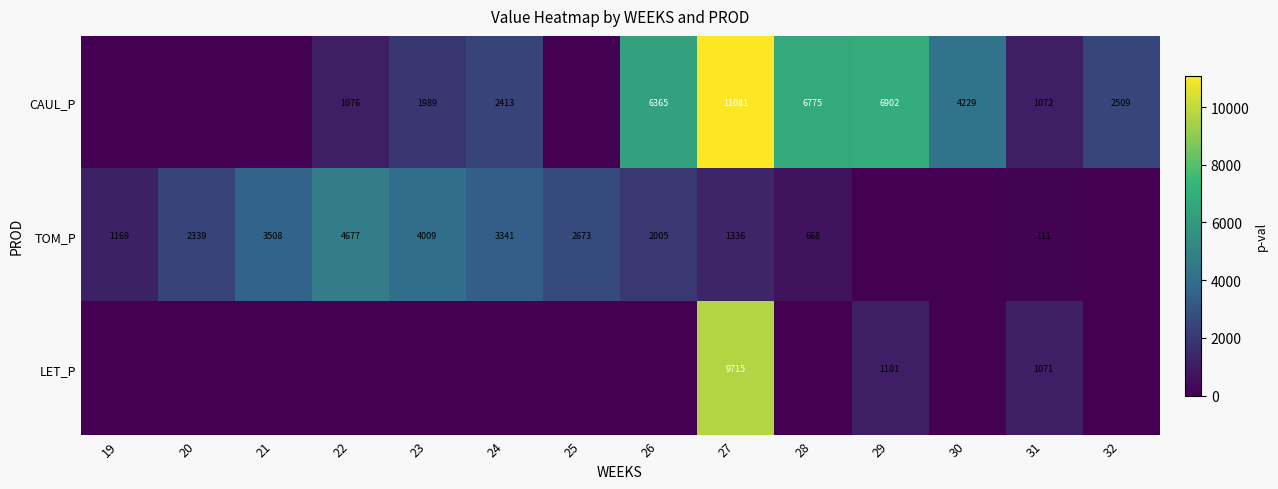

The value of CAUL_P at 30 is 1883.8. True or false?

False